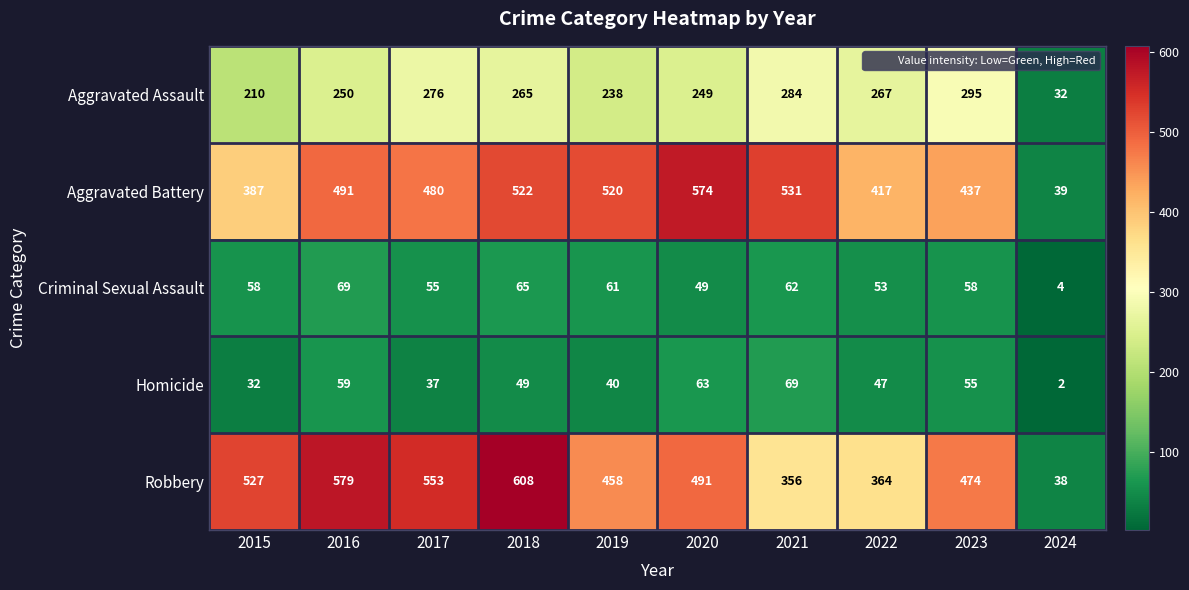

What is the difference between the maximum and second lowest values in the Homicide series?

37